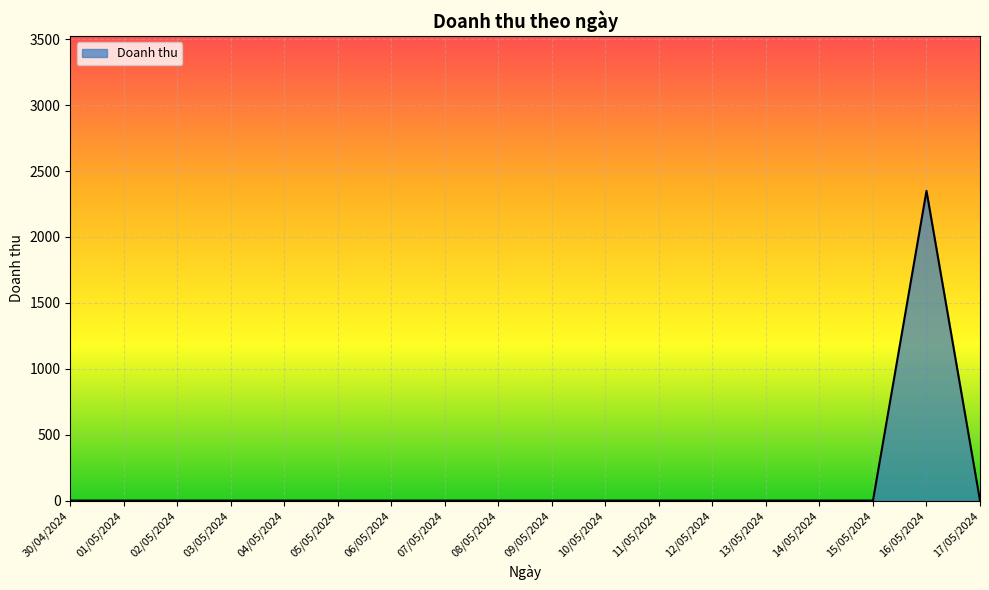

Which category has the highest value across all series?

16/05/2024